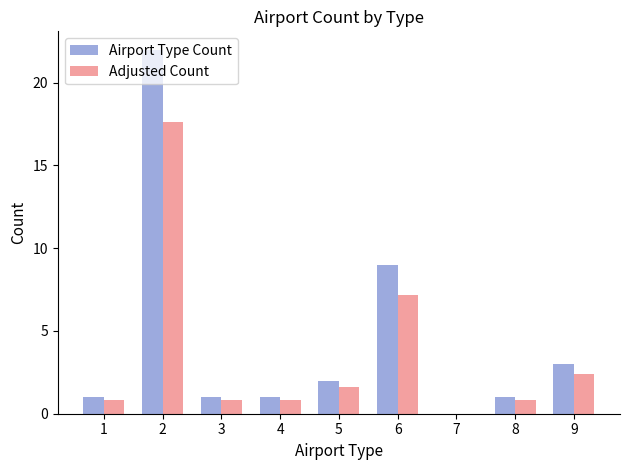

Read the Adjusted Count value at 6.

7.2